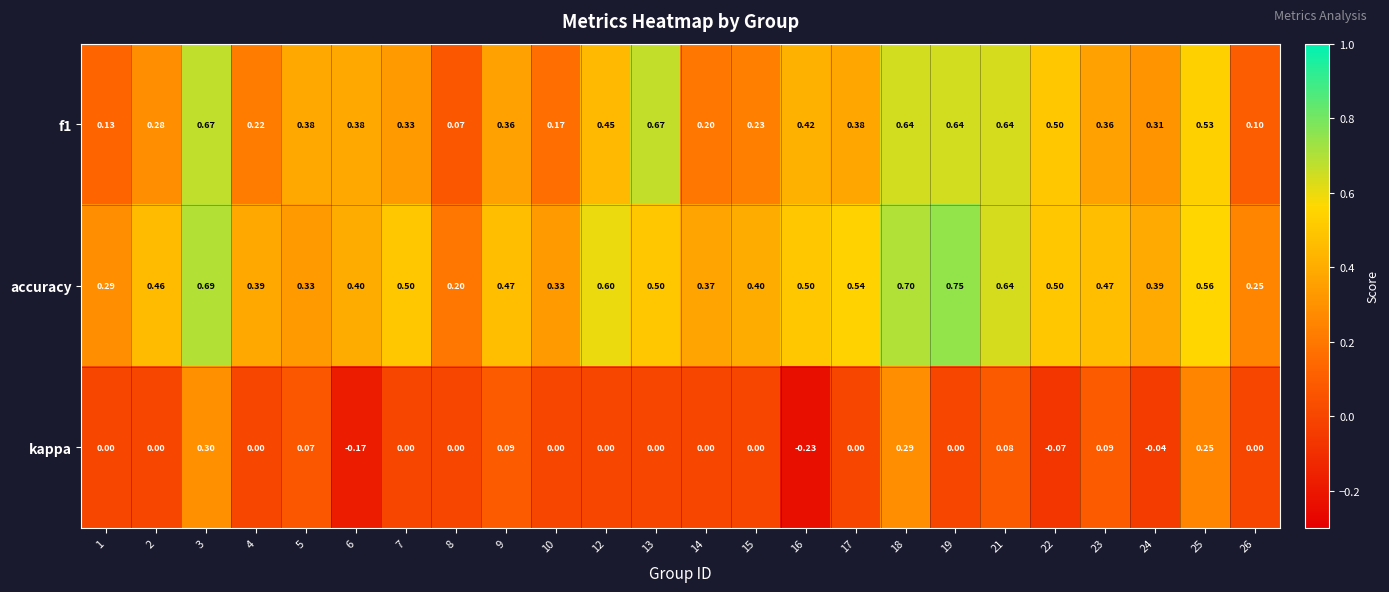

Which series has the largest total across all categories?

accuracy